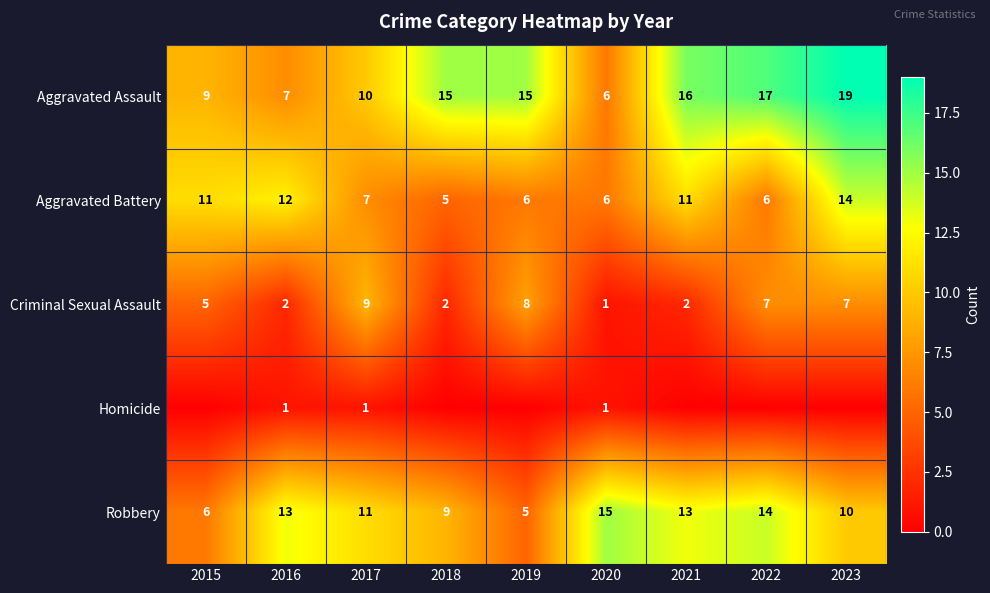

Is it true that Aggravated Battery equals 20 at 2023?

False